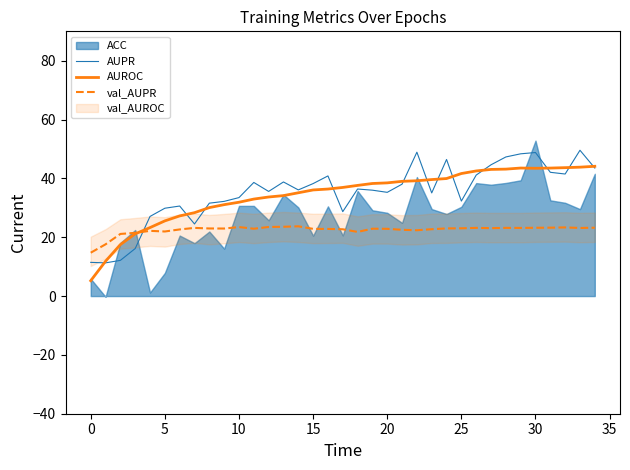

Rank the series at 14 from highest to lowest value.

AUPR, AUROC, val_AUPR